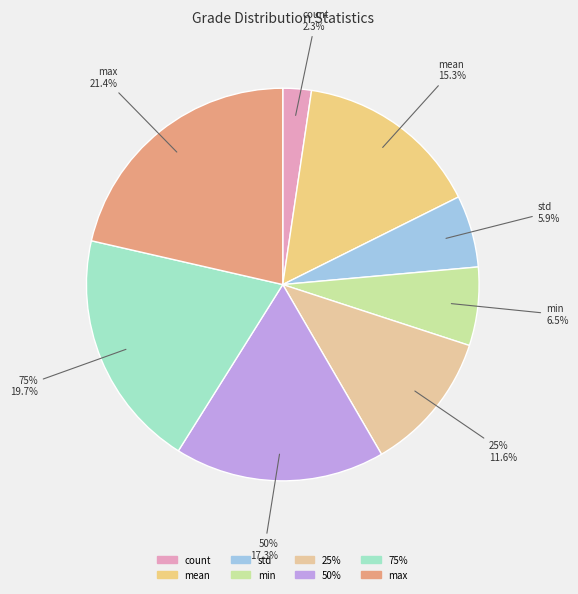

True or false: 50% accounts for 11% of the total.

False